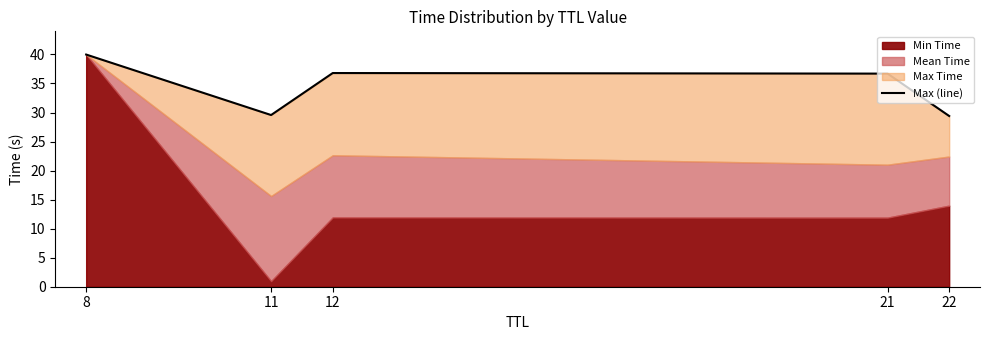

Is it true that the value at 21 is 8.8?

False